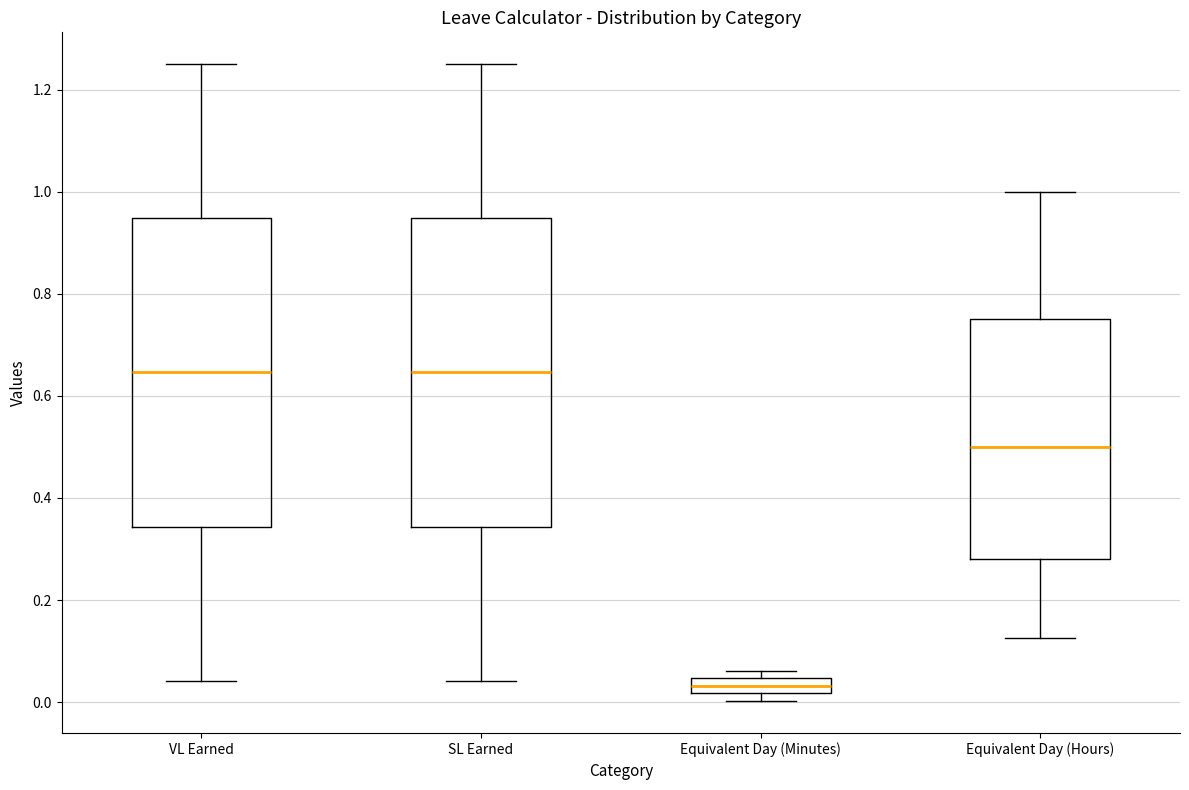

Which box's median line is the lowest?

Equivalent Day (Minutes)